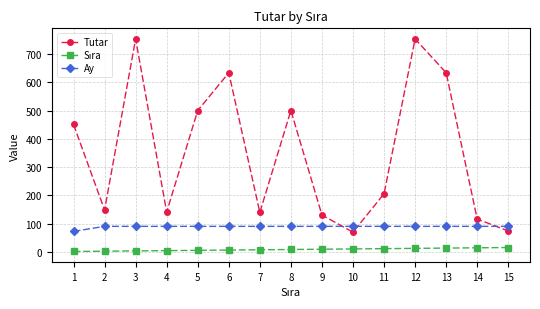

Between which two adjacent categories do Ay and Tutar first intersect?

9 and 10